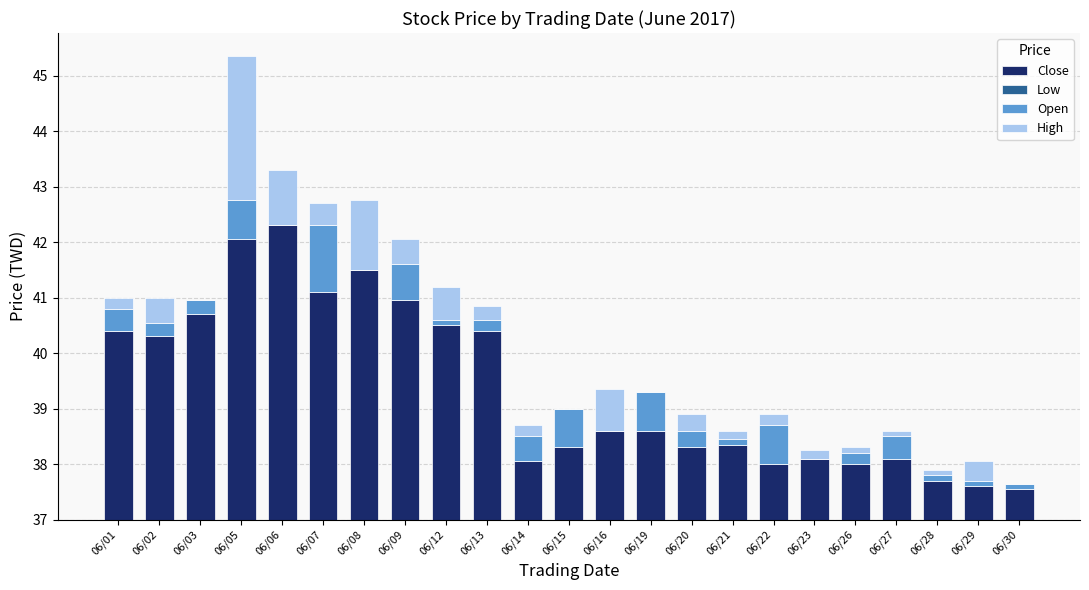

At which label is High closest to 1?

06/06